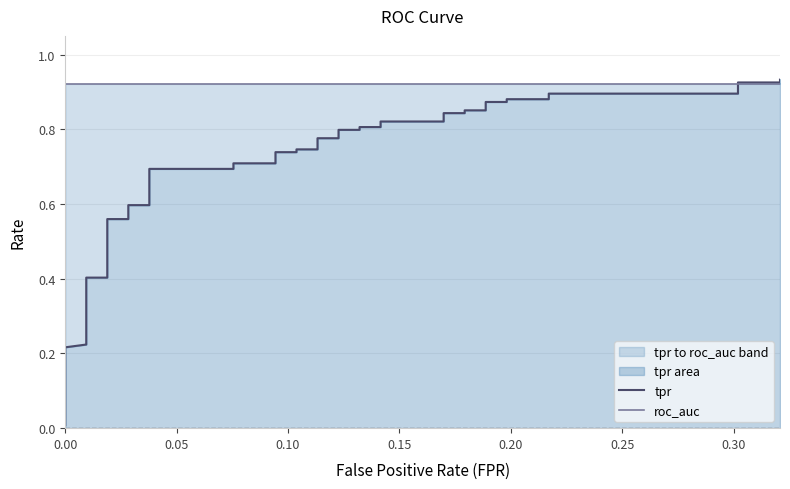

Which series has the largest total across all categories?

roc_auc